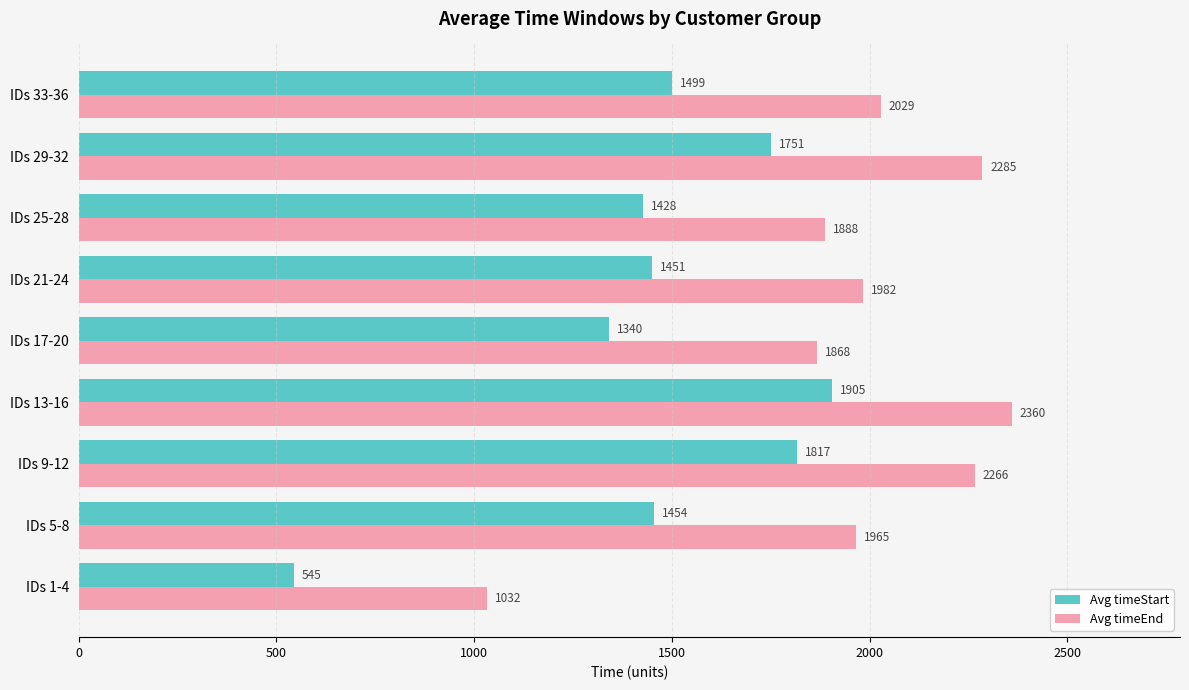

True or false: Avg timeEnd has a value of 387.3 at IDs 25-28.

False